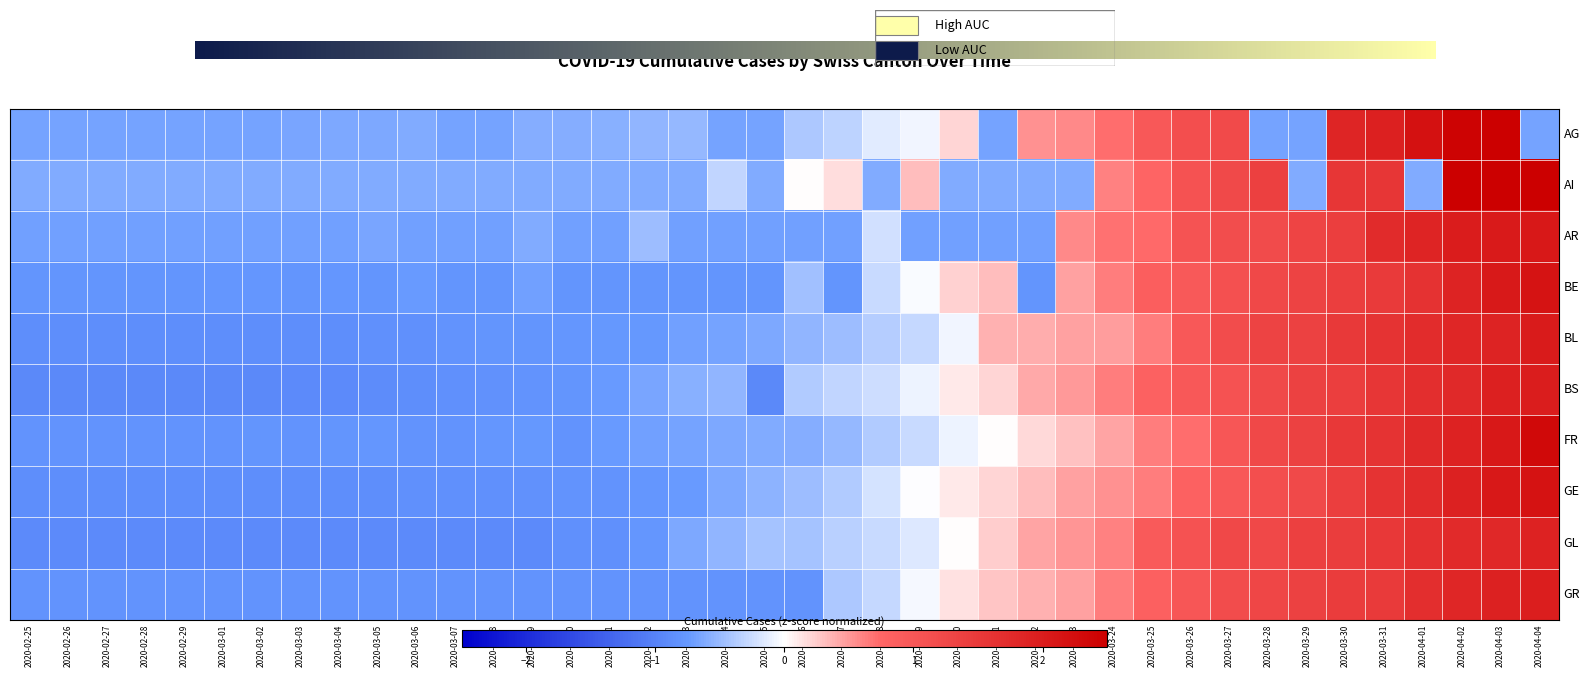

How many data points in GR are above 0?

16